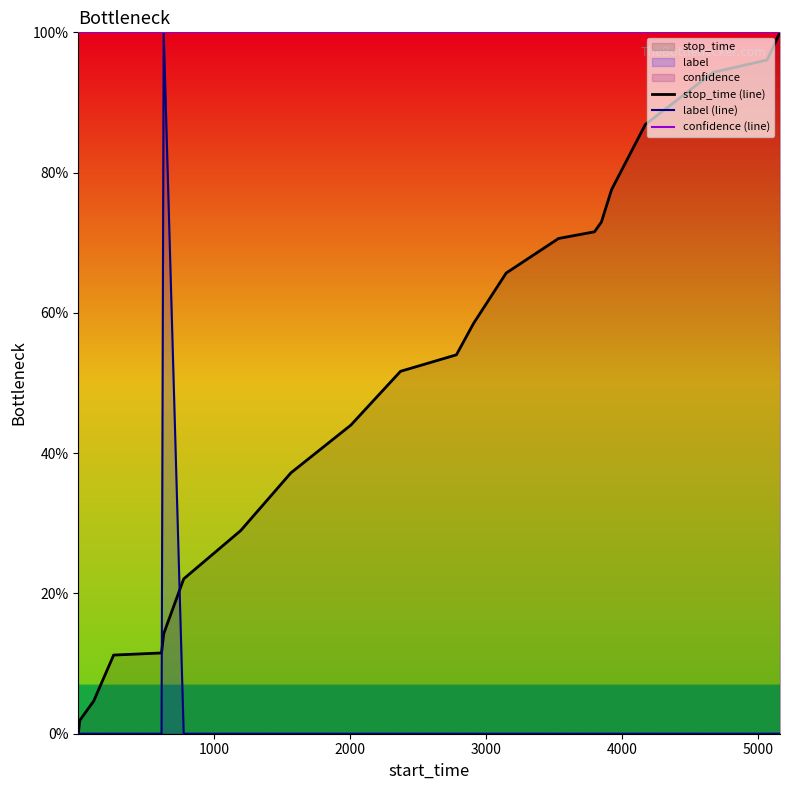

True or false: confidence (line) and stop_time (line) intersect in this chart.

False